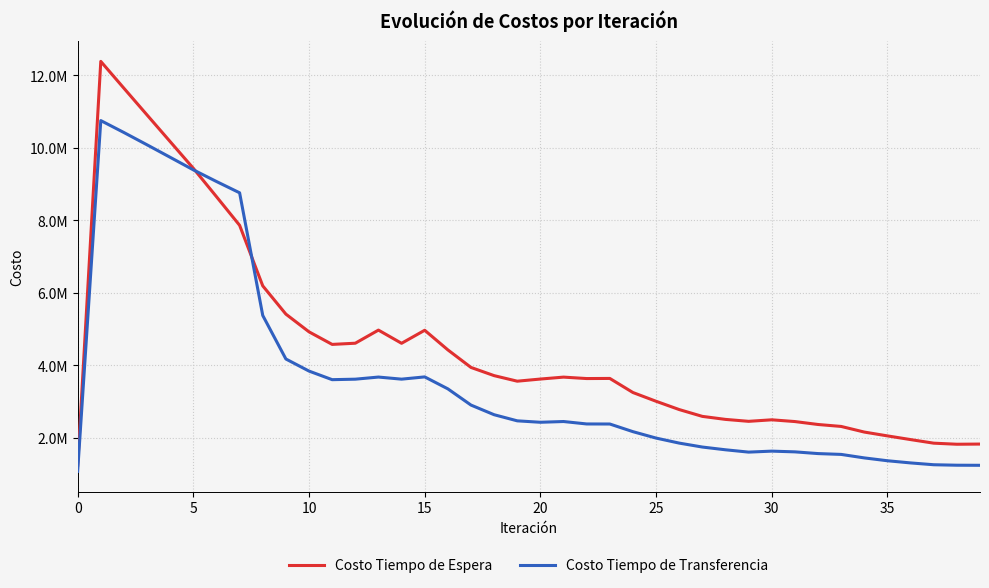

Does the chart have visible grid lines?

Yes